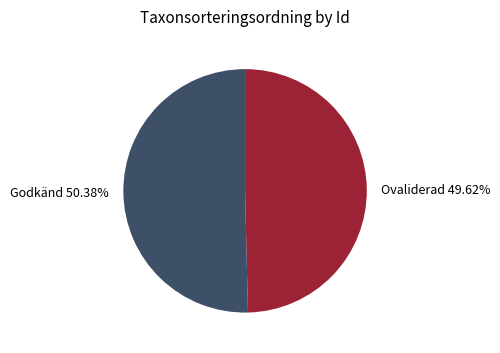

Is there a majority slice in this chart?

Yes